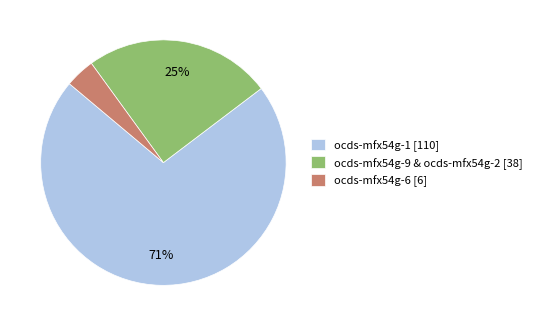

Which slice is the largest?

ocds-mfx54g-1 [110]